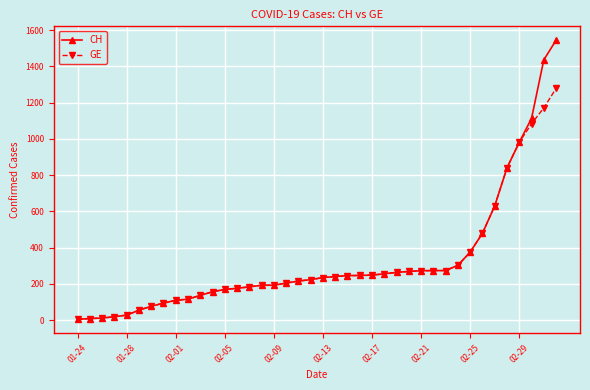

Which series has the widest spread of values?

CH